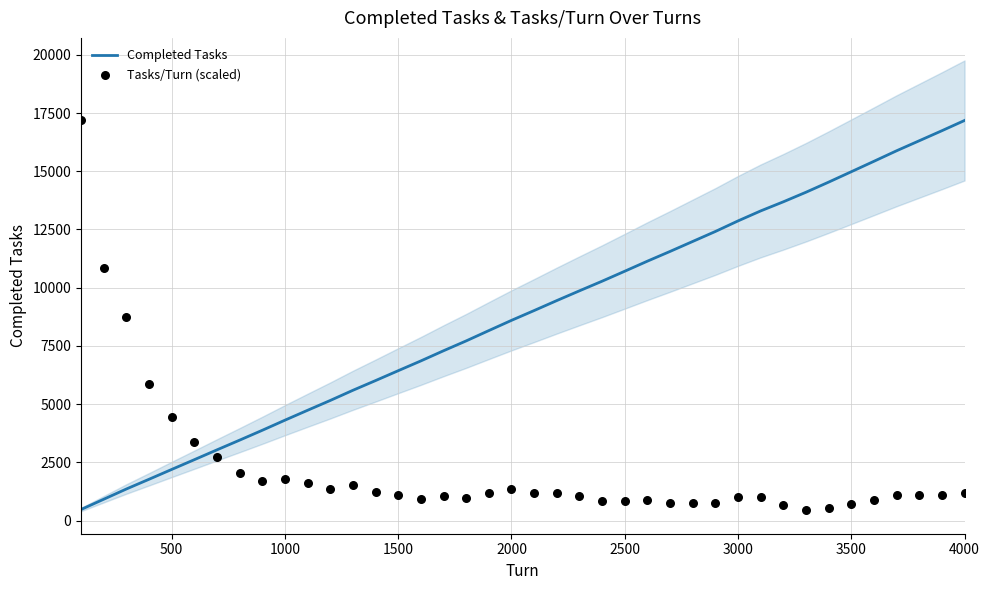

Which series contains the lowest Y value?

Completed Tasks